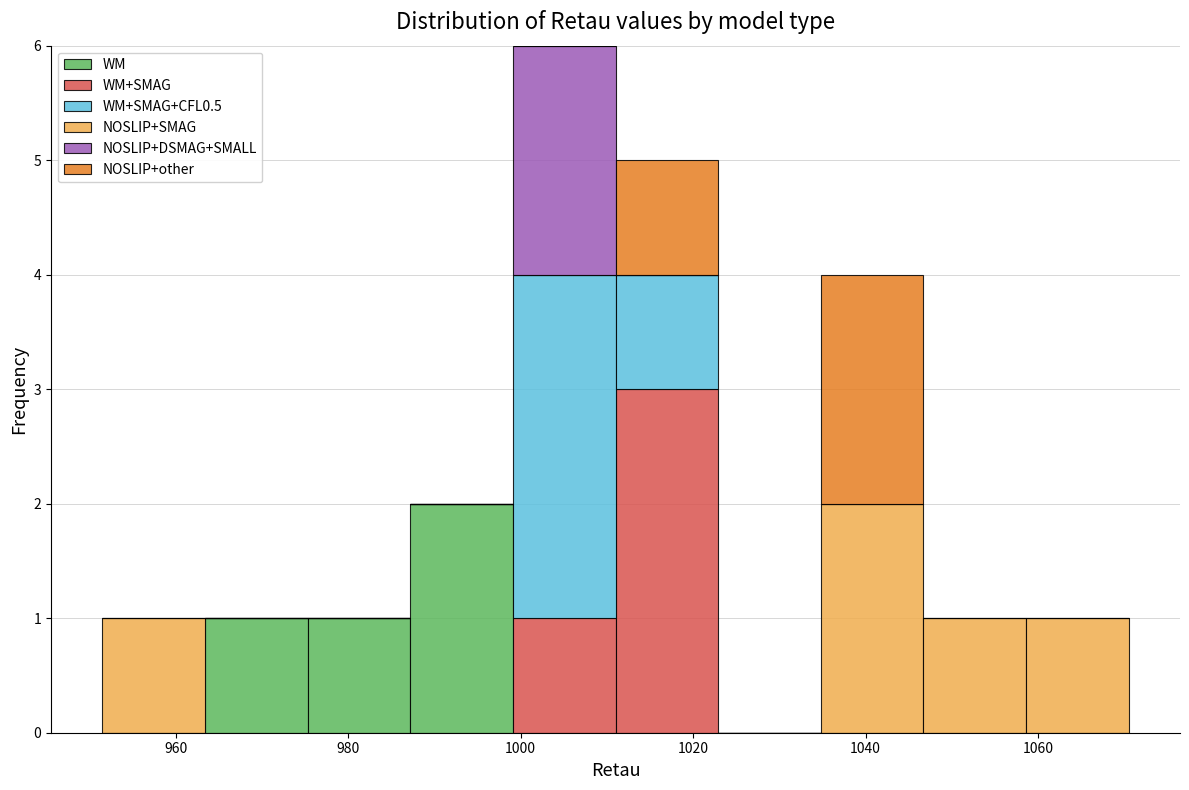

Reading left to right, transcribe this chart: for each stacked bar, give the range it covers on the x-axis and its total height. Neither the bar edges nor the heights are printed on the chart, so give them approximately, as read against the axes.

952 to 964: 1
964 to 976: 1
976 to 988: 1
988 to 1000: 2
1000 to 1012: 6
1012 to 1022: 5
1022 to 1034: 0
1034 to 1046: 4
1046 to 1058: 1
1058 to 1070: 1